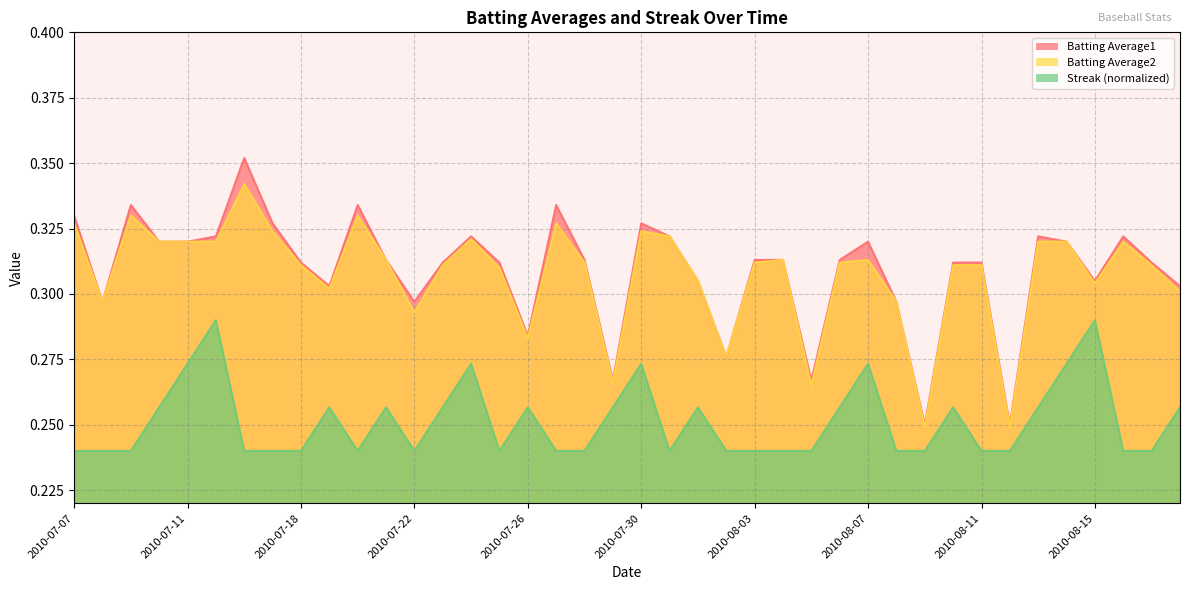

What is the maximum value shown in the chart?

0.4